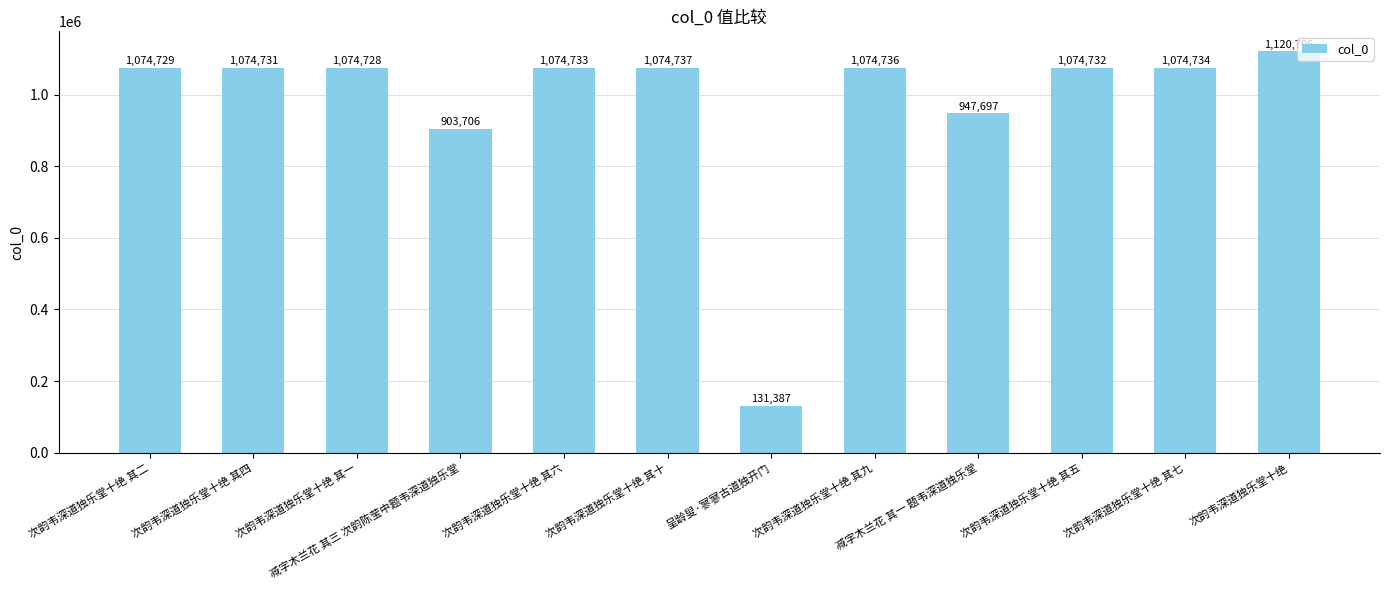

What is the change in value from 次韵韦深道独乐堂十绝 其十 to 呈龄叟·寥寥古道独开门?

-943350